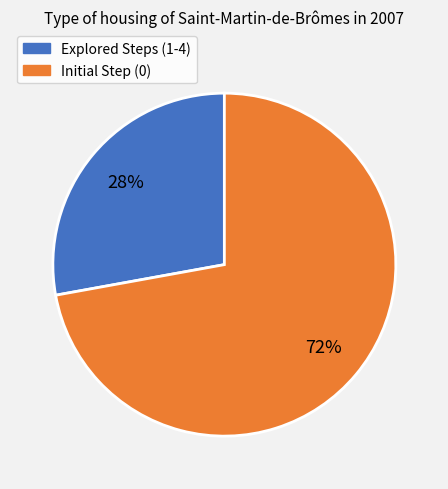

Is there a majority slice in this chart?

Yes